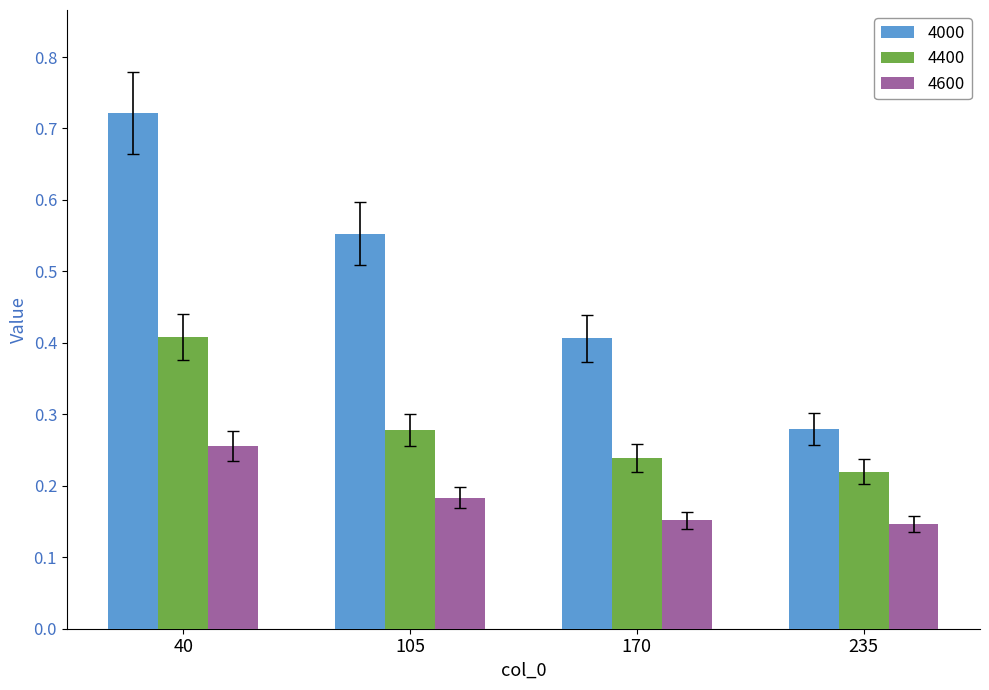

At 40, list the series in order from smallest to largest.

4600, 4400, 4000